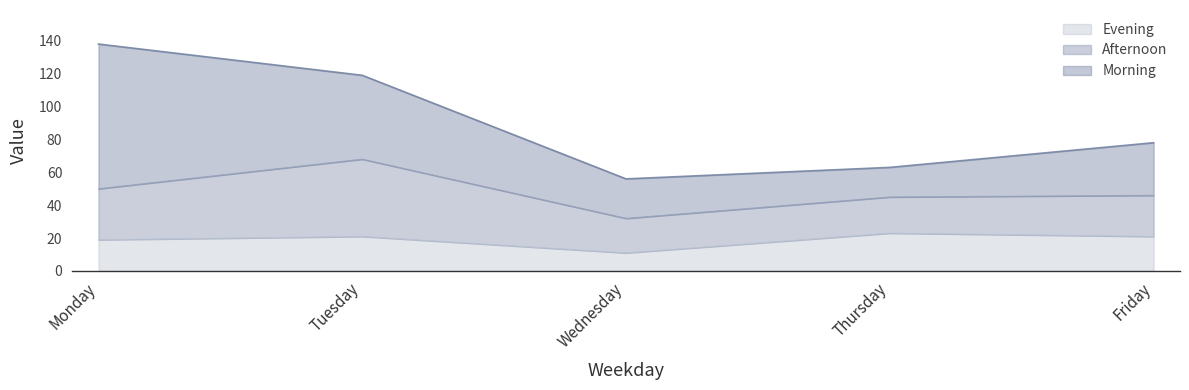

The Evening series shows 21 at Tuesday. True or false?

True